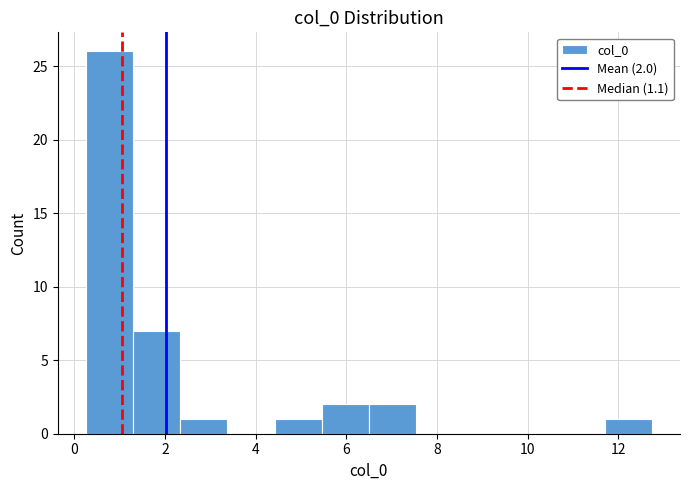

Over which range of the x-axis is the bar tallest?

0.2 to 1.2